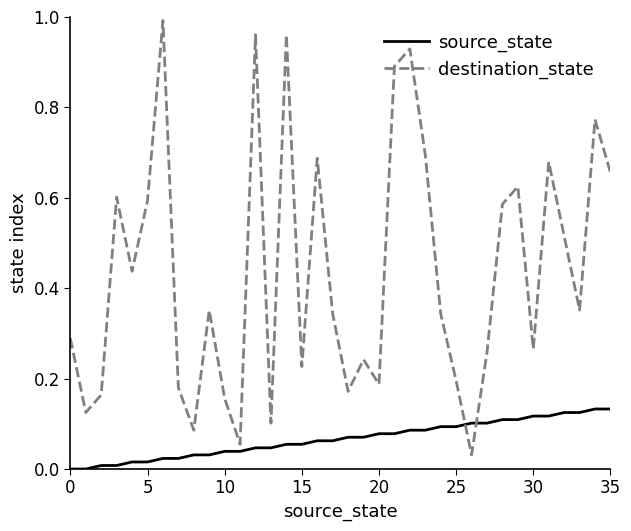

Which series has the largest total across all categories?

destination_state